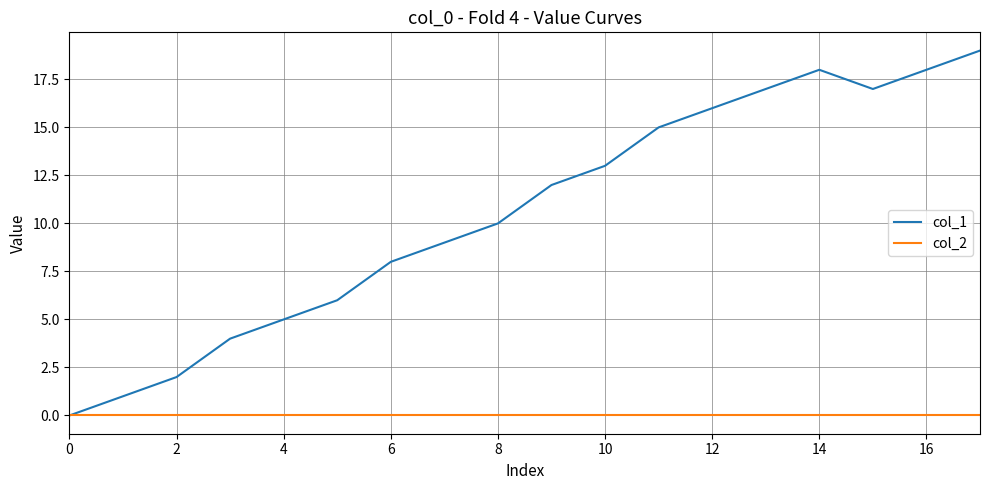

Which series has the largest range (max minus min)?

col_1